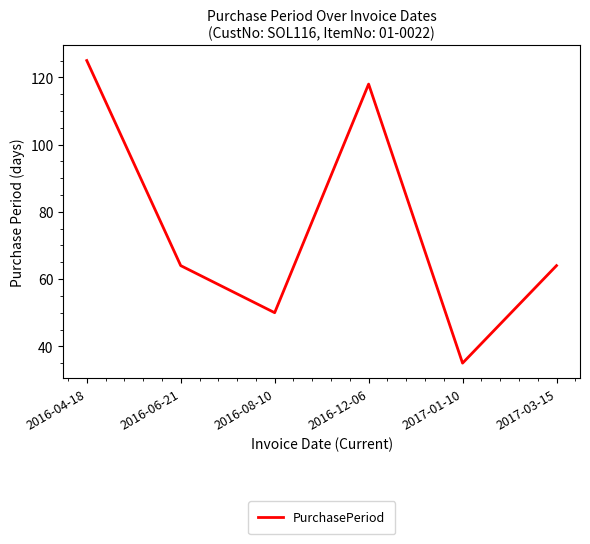

What position from the left is 2016-08-10?

3